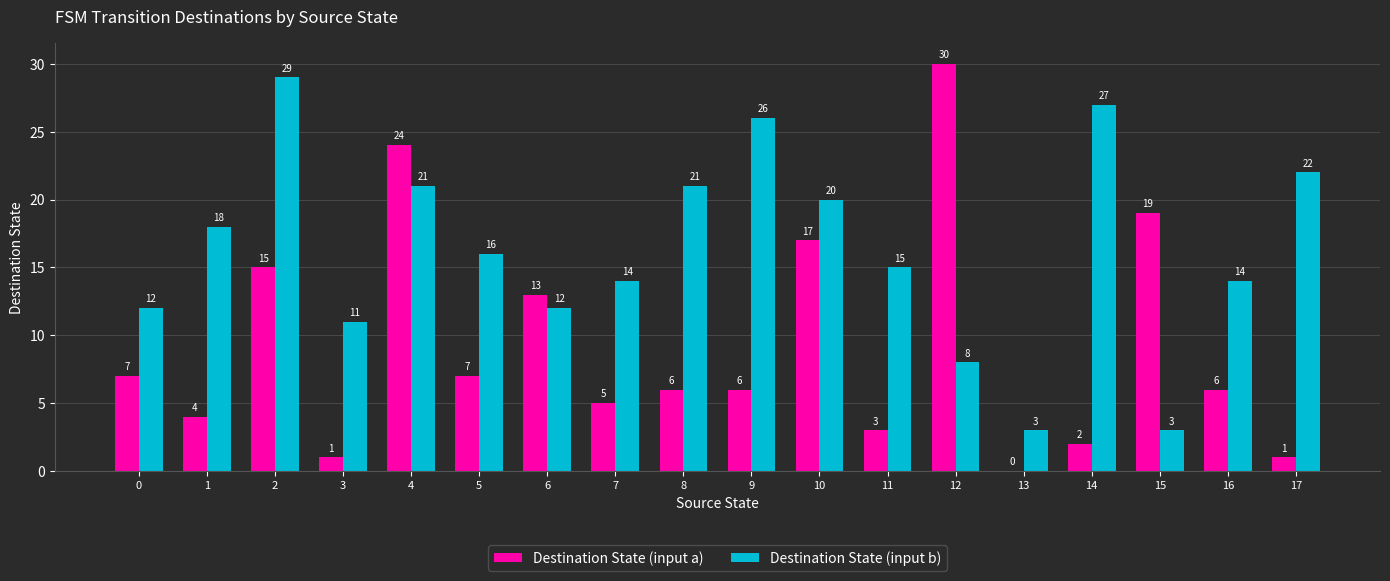

What is the average value of the Destination State (input b) series?

16